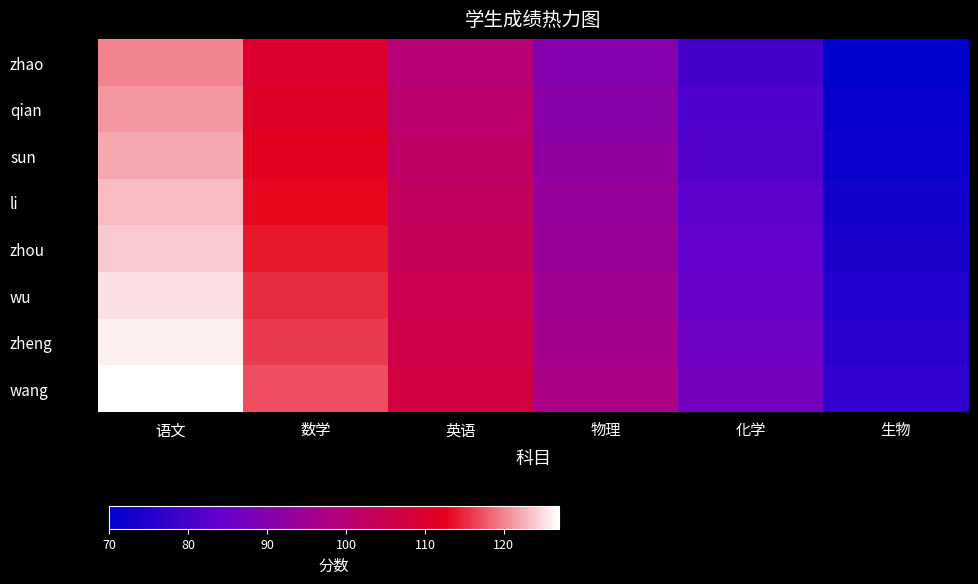

Between 数学 and 语文, which is larger?

语文